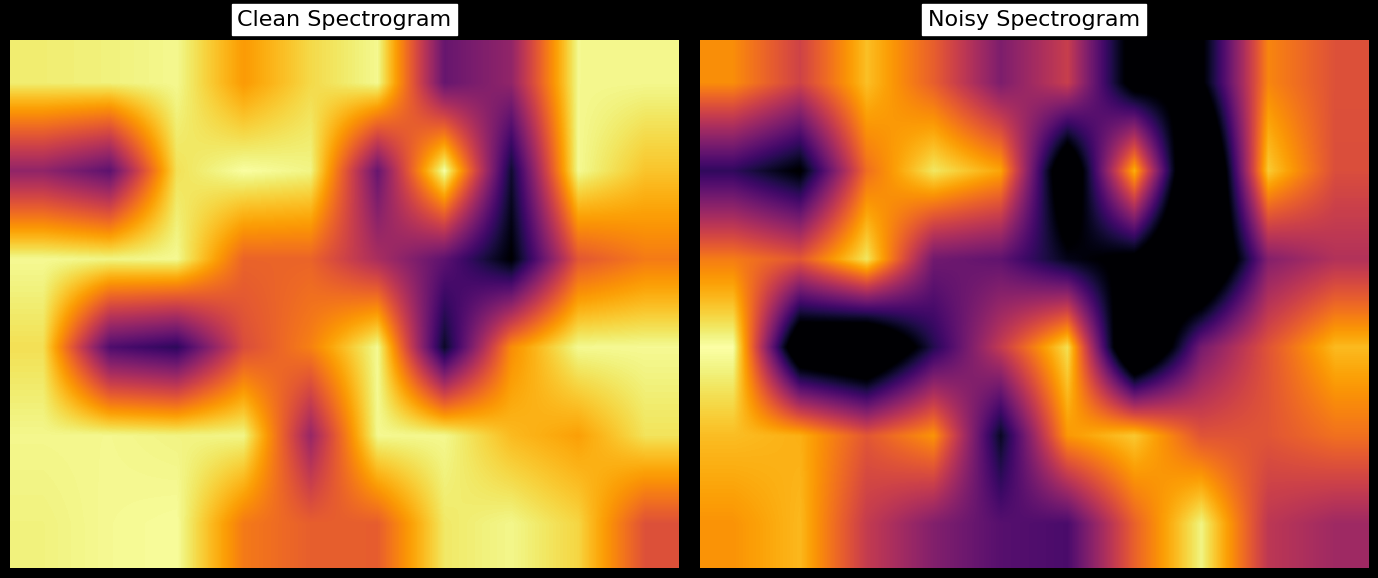

At how many categories does at least one series exceed -4?

10